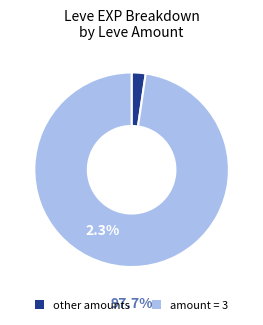

Between other amounts and amount = 3, which is larger?

amount = 3